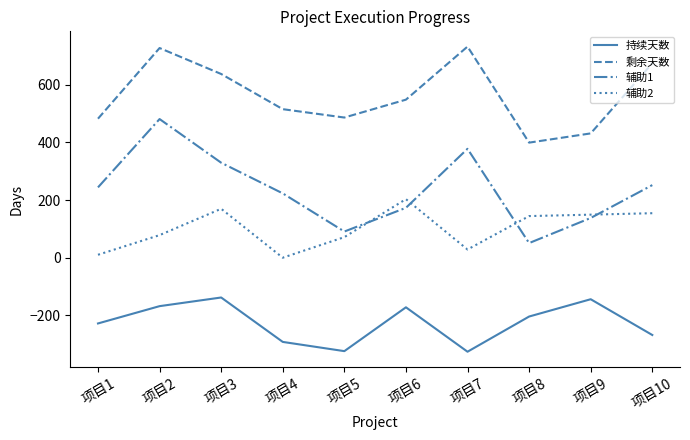

Which series has the widest spread of values?

辅助1